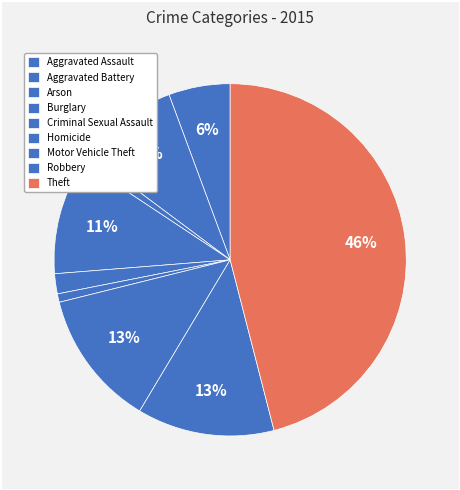

Rank the categories by value from highest to lowest.

Theft, Robbery, Motor Vehicle Theft, Burglary, Aggravated Battery, Aggravated Assault, Criminal Sexual Assault, Arson, Homicide